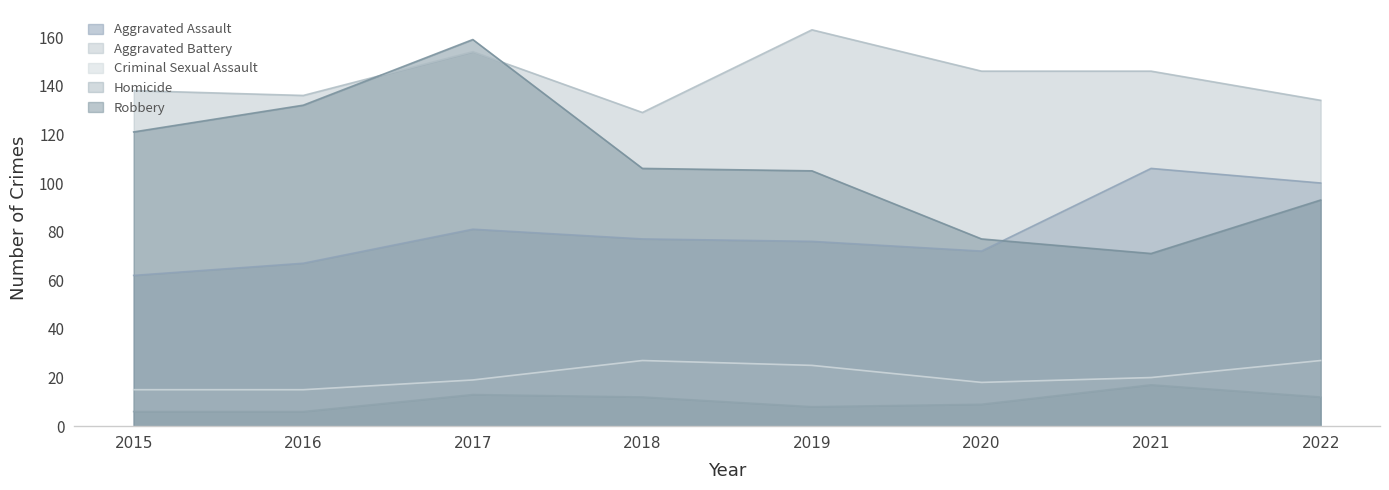

Between 2020 and 2022, which series saw the biggest shift?

Aggravated Assault